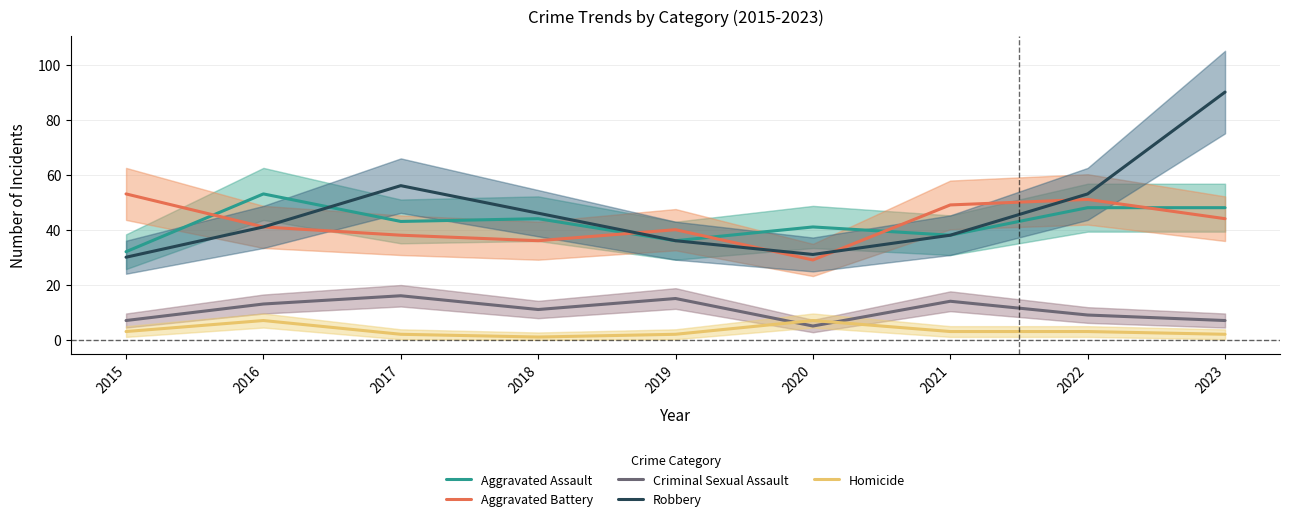

What is the total value across all series at 2022?

164